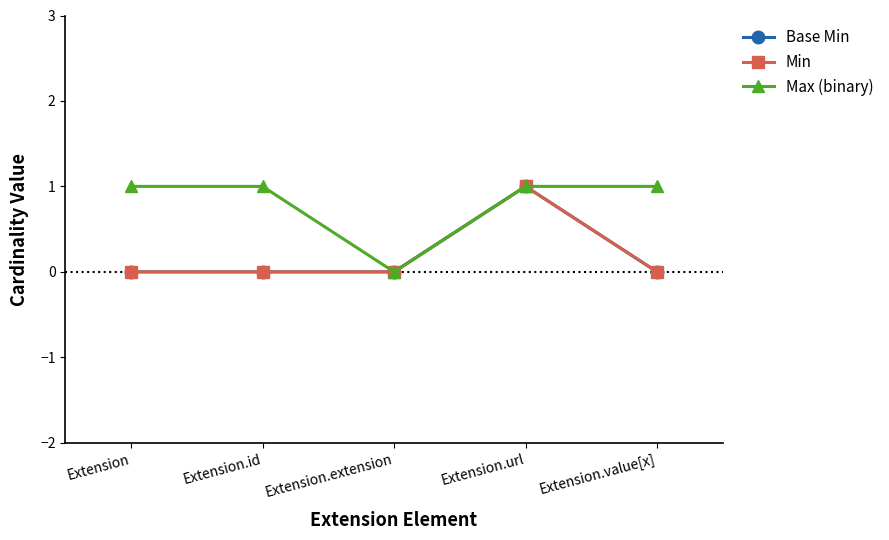

Is this an area chart (filled region under the line)?

No